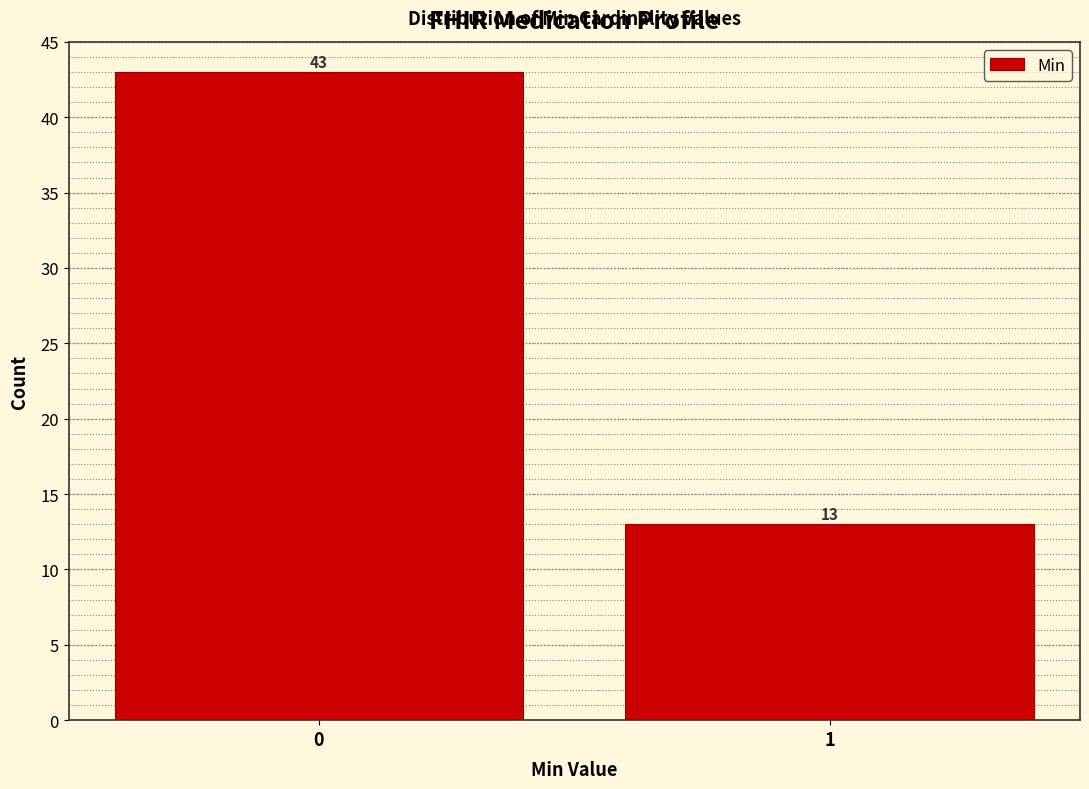

Reading left to right, extract all data points from this chart.

43	13